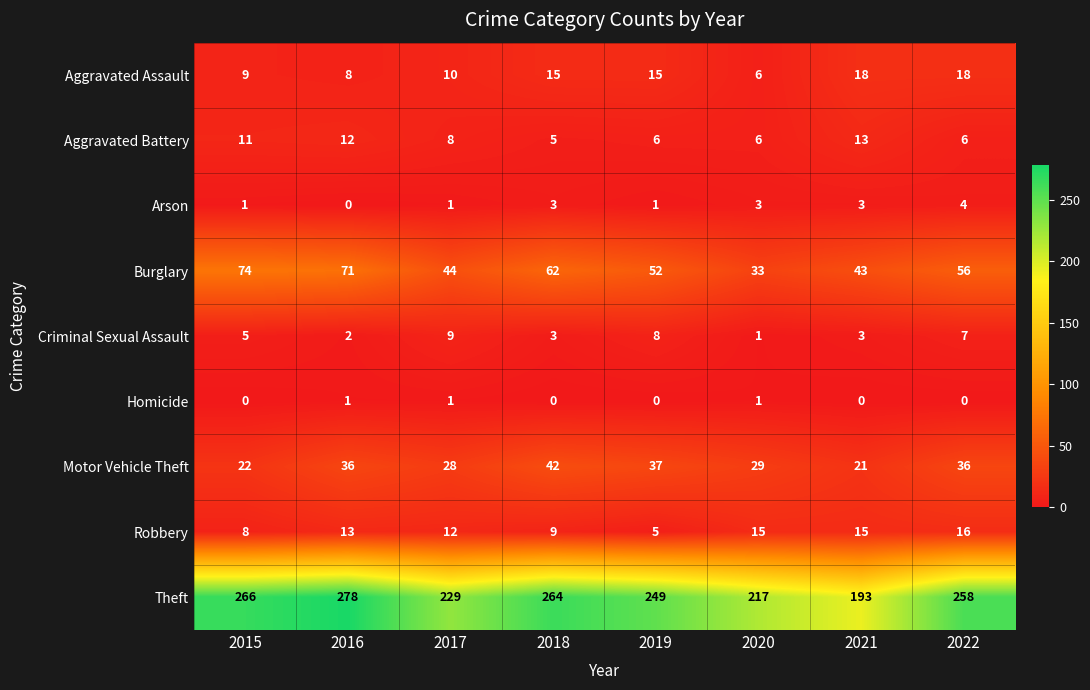

At which category does the chart reach its peak across all series?

2016